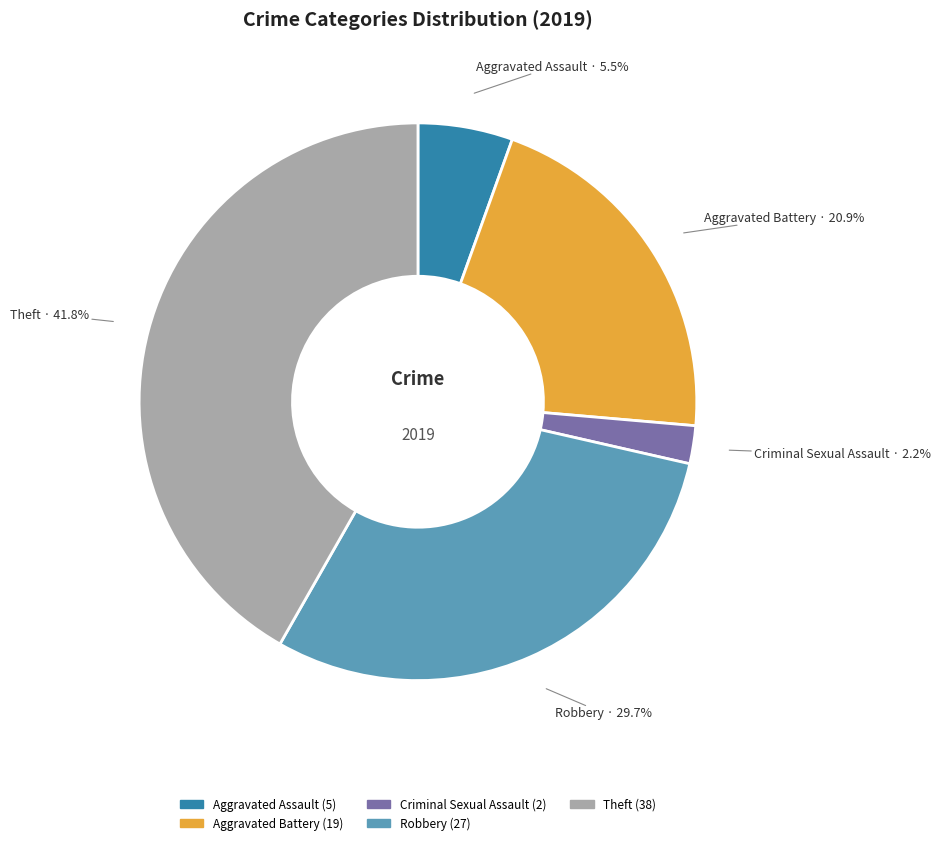

Is there a majority slice in this chart?

No